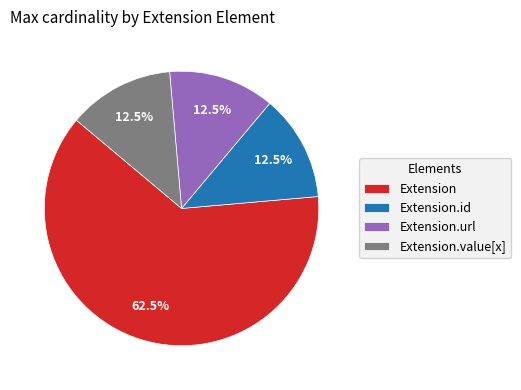

How much of the chart is everything except Extension?

37.5%